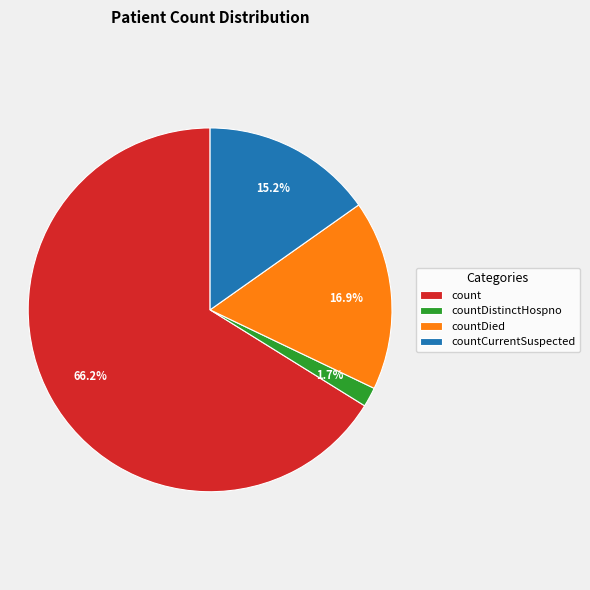

Which category has the biggest portion of the pie?

count